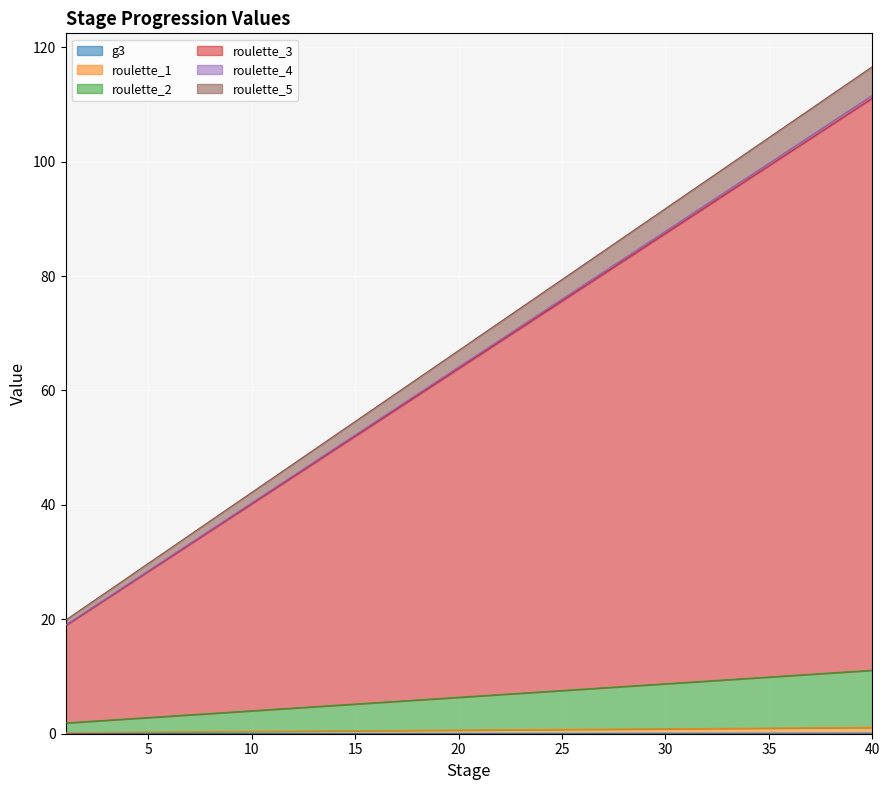

Which category has the lowest value in the g3 series?

1